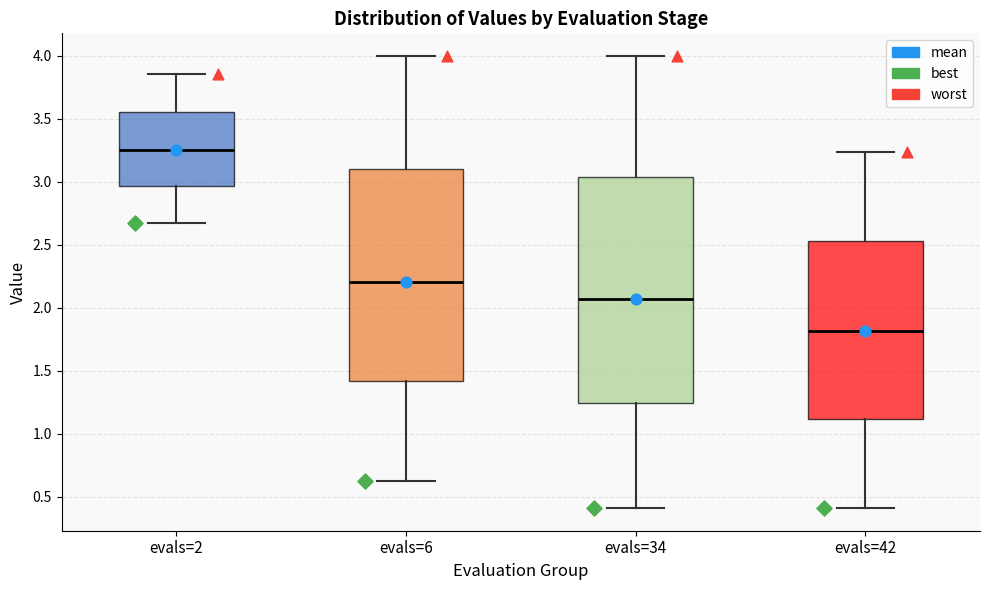

Where does the median line of the box for evals=2 sit on the y-axis? The values are not printed on the chart, so give them approximately, as read against the axis.

3.25